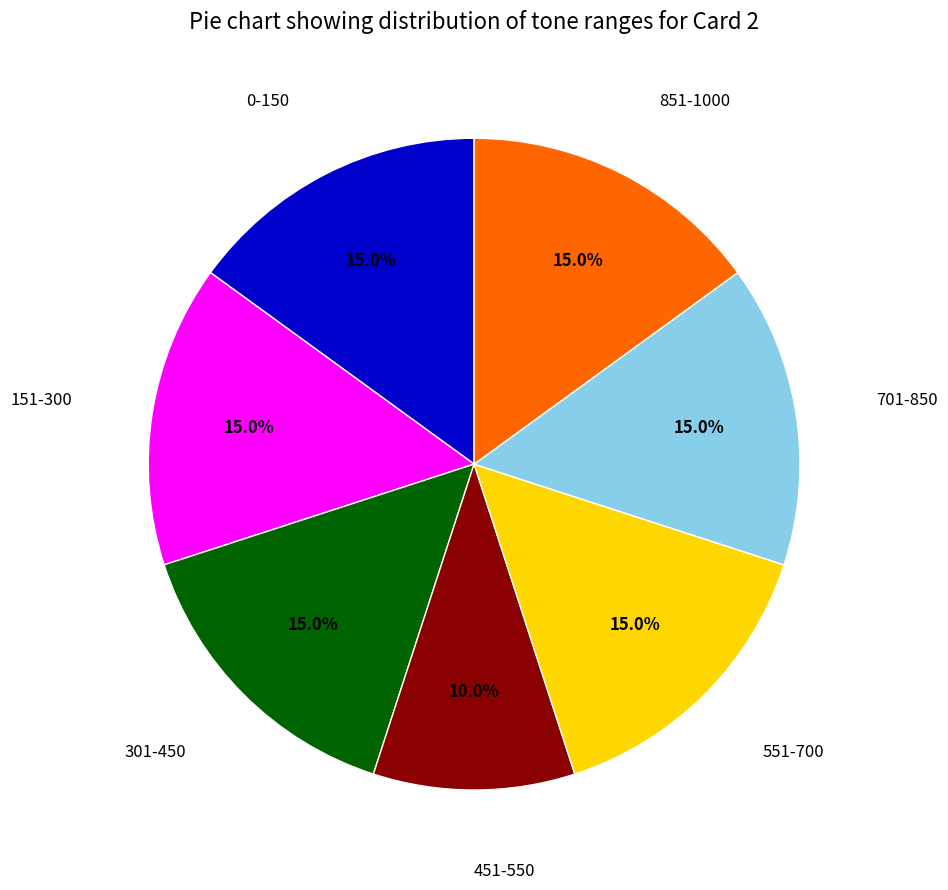

Does any single category account for the majority?

No